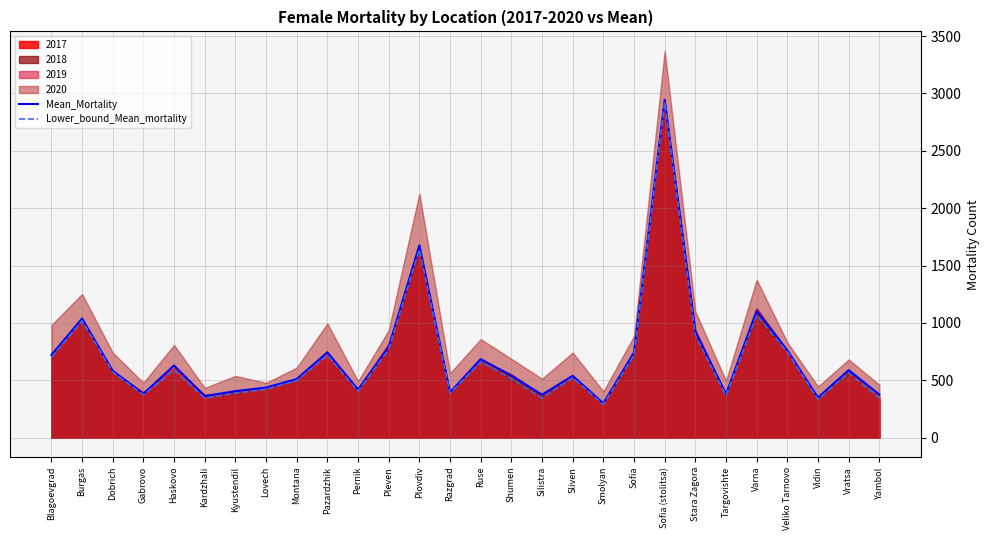

Read the Mean_Mortality value at Kardzhali.

361.8